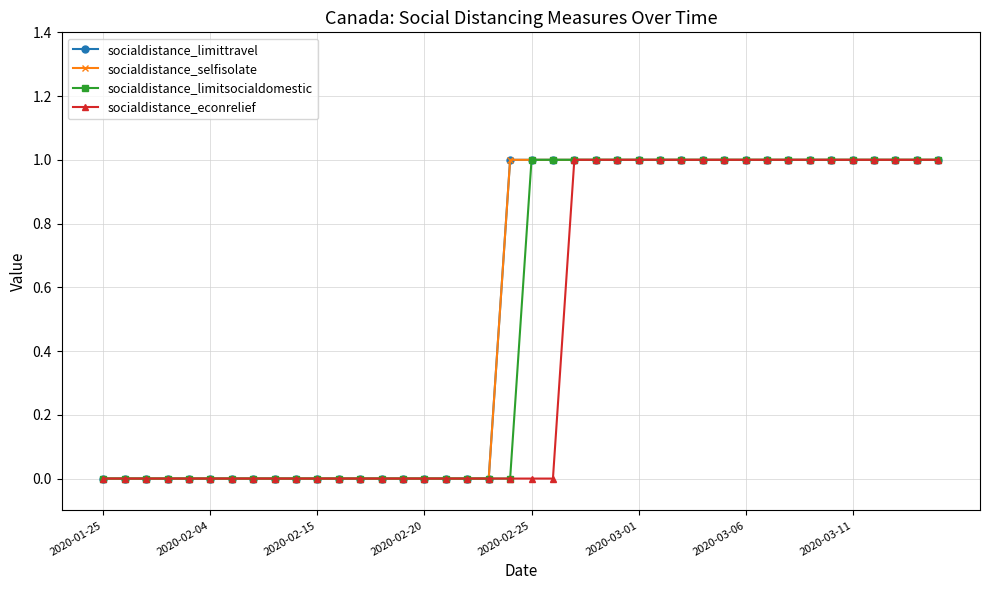

Is this an area chart (filled region under the line)?

No